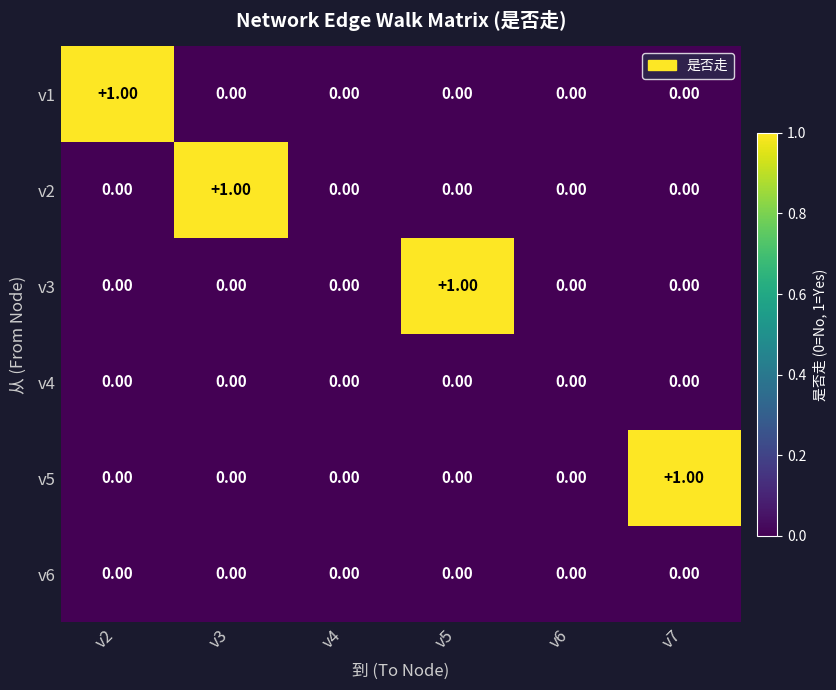

Which series changed the most between v5 and v6?

v3